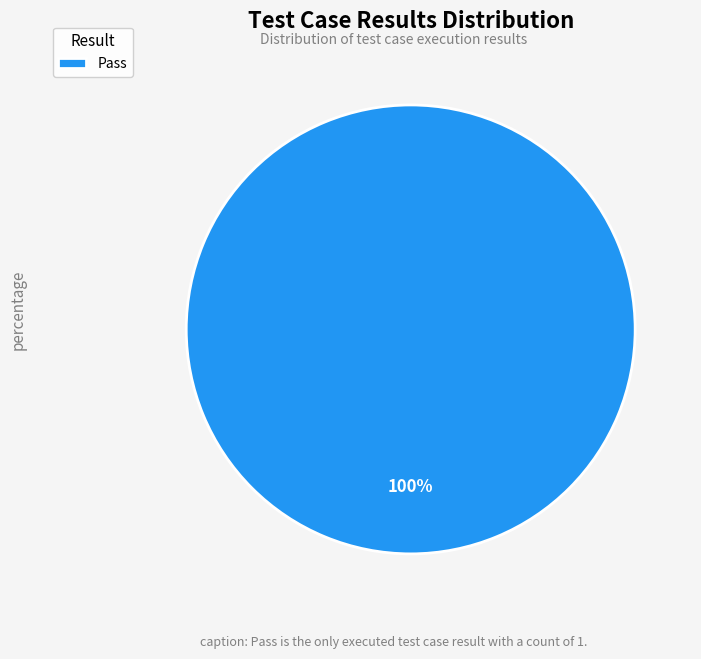

What is the majority slice?

Pass